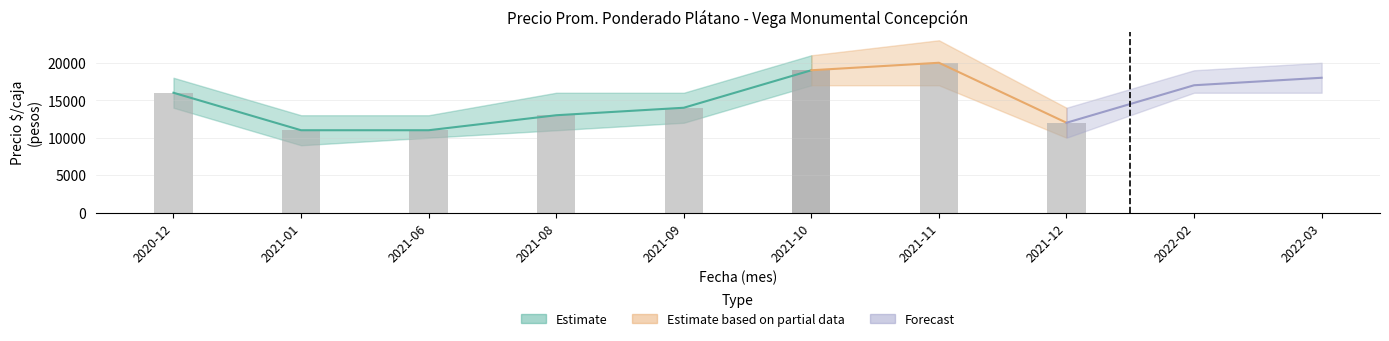

What is the label of the 10th bar from the right?

2020-12